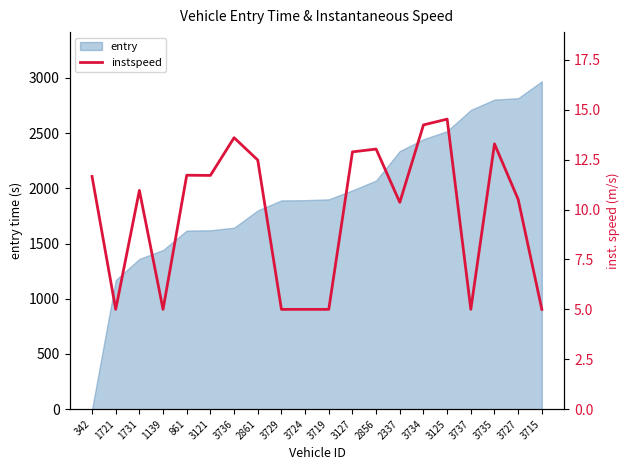

At which category does the data reach its first local peak?

1731